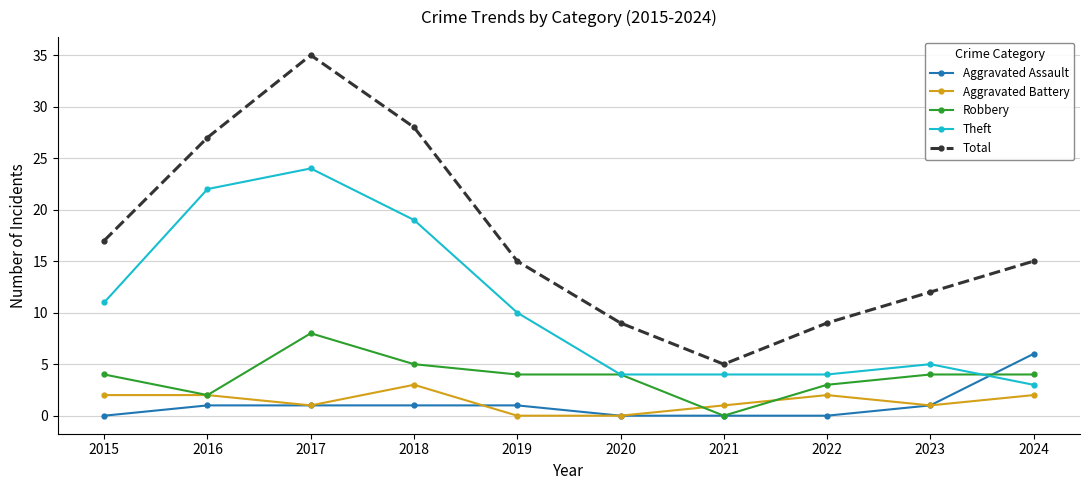

Reading right to left, list all the values displayed in this chart.

Aggravated Assault: 6	1	0	0	0	1	1	1	1	0
Aggravated Battery: 2	1	2	1	0	0	3	1	2	2
Robbery: 4	4	3	0	4	4	5	8	2	4
Theft: 3	5	4	4	4	10	19	24	22	11
Total: 15	12	9	5	9	15	28	35	27	17